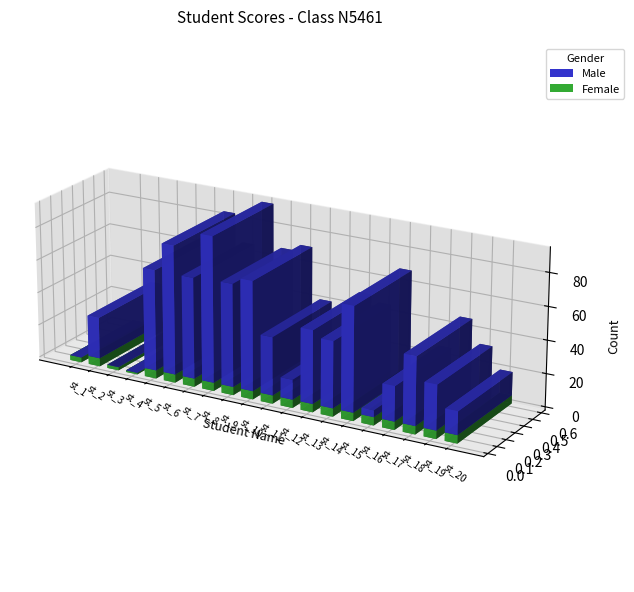

What is the minimum value shown in the chart?

1